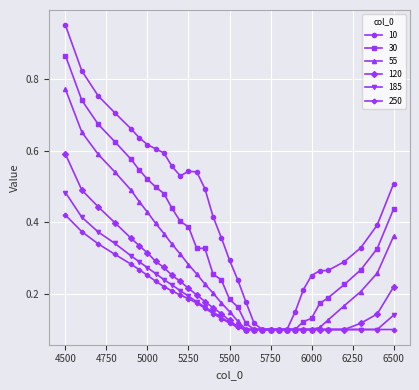

Rank the series by their maximum value, from lowest to highest.

250, 185, 120, 55, 30, 10